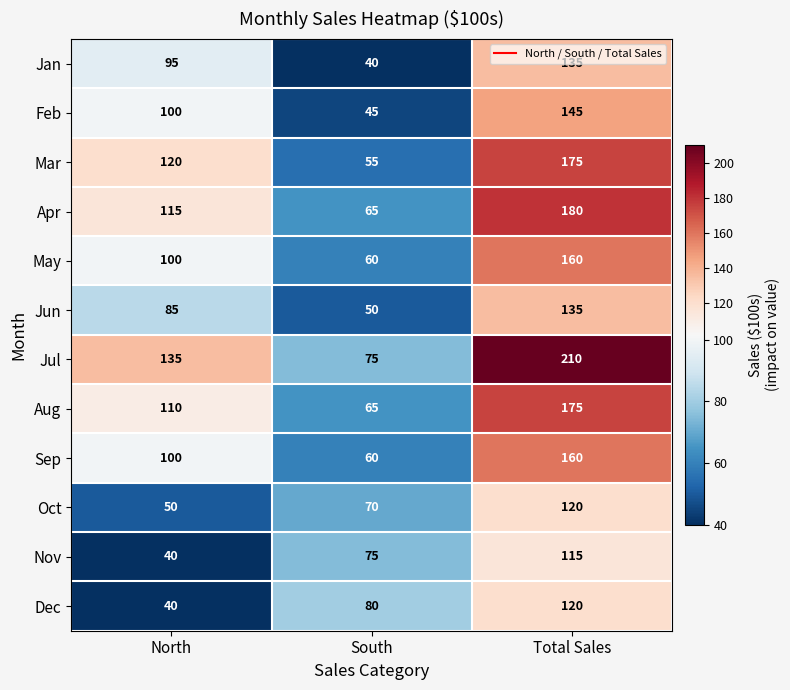

Count the number of categories in the chart.

3